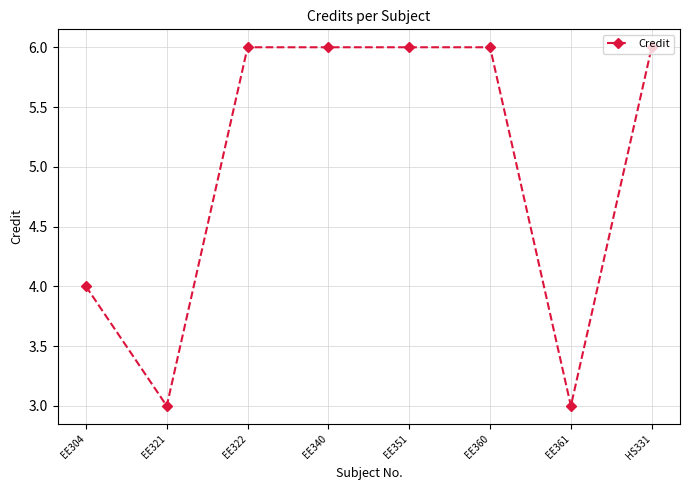

How many lines are shown in the chart?

1